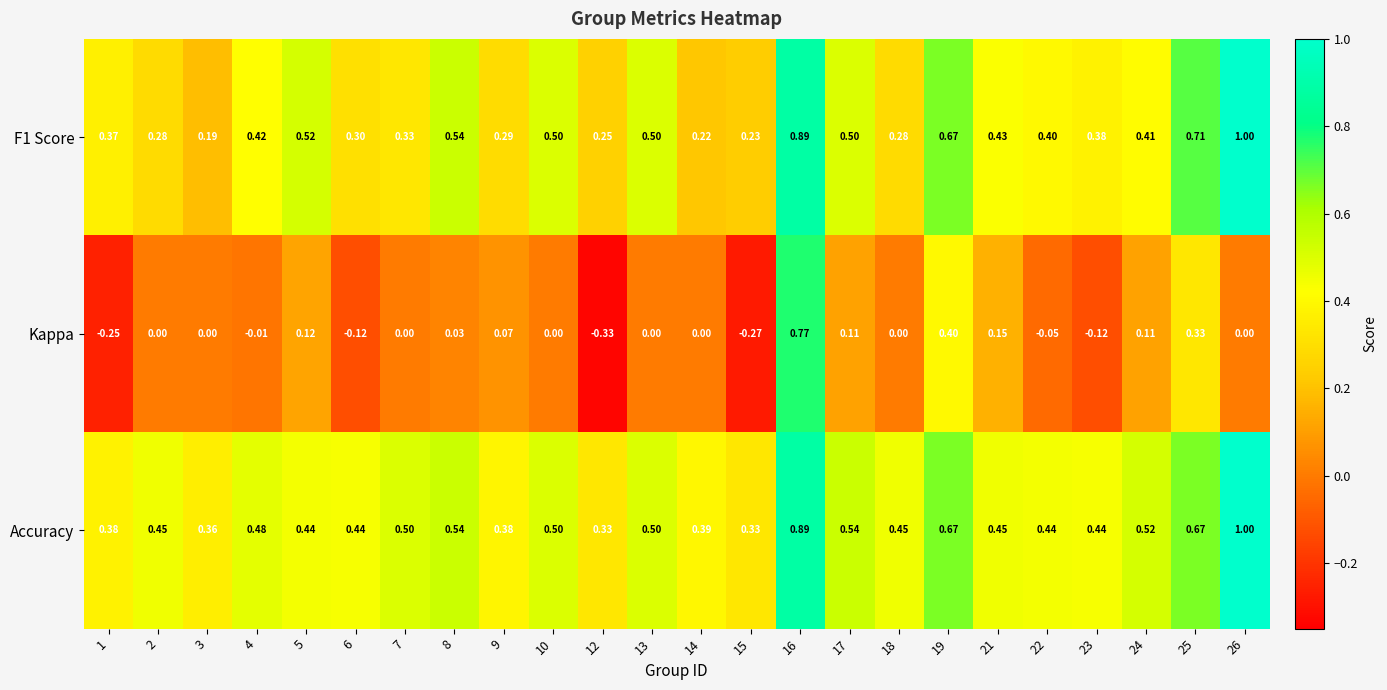

Which series has the largest total across all categories?

Accuracy